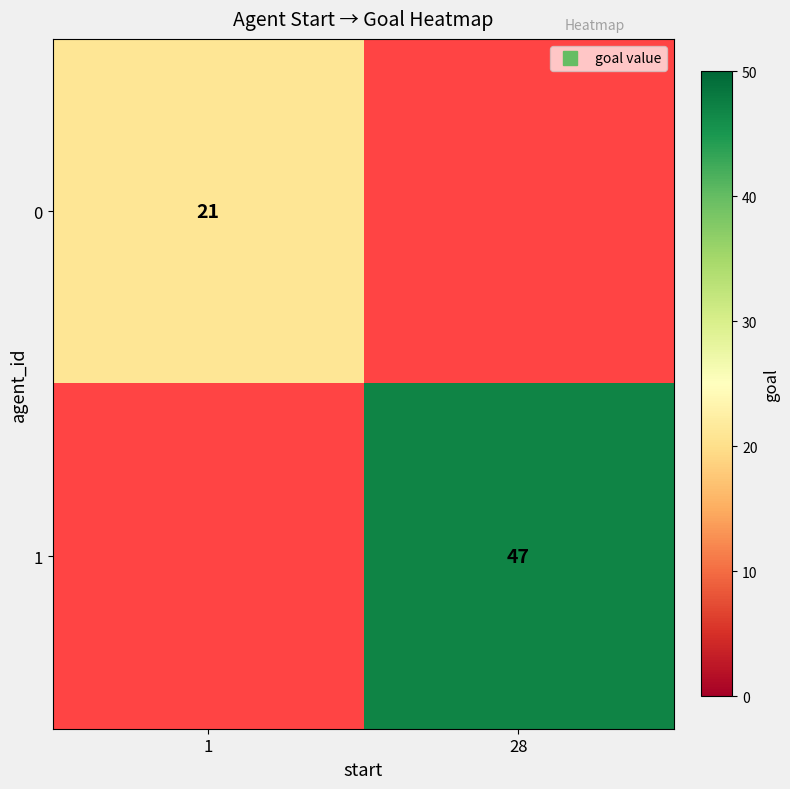

Rank the categories by 0 value from highest to lowest.

1, 28